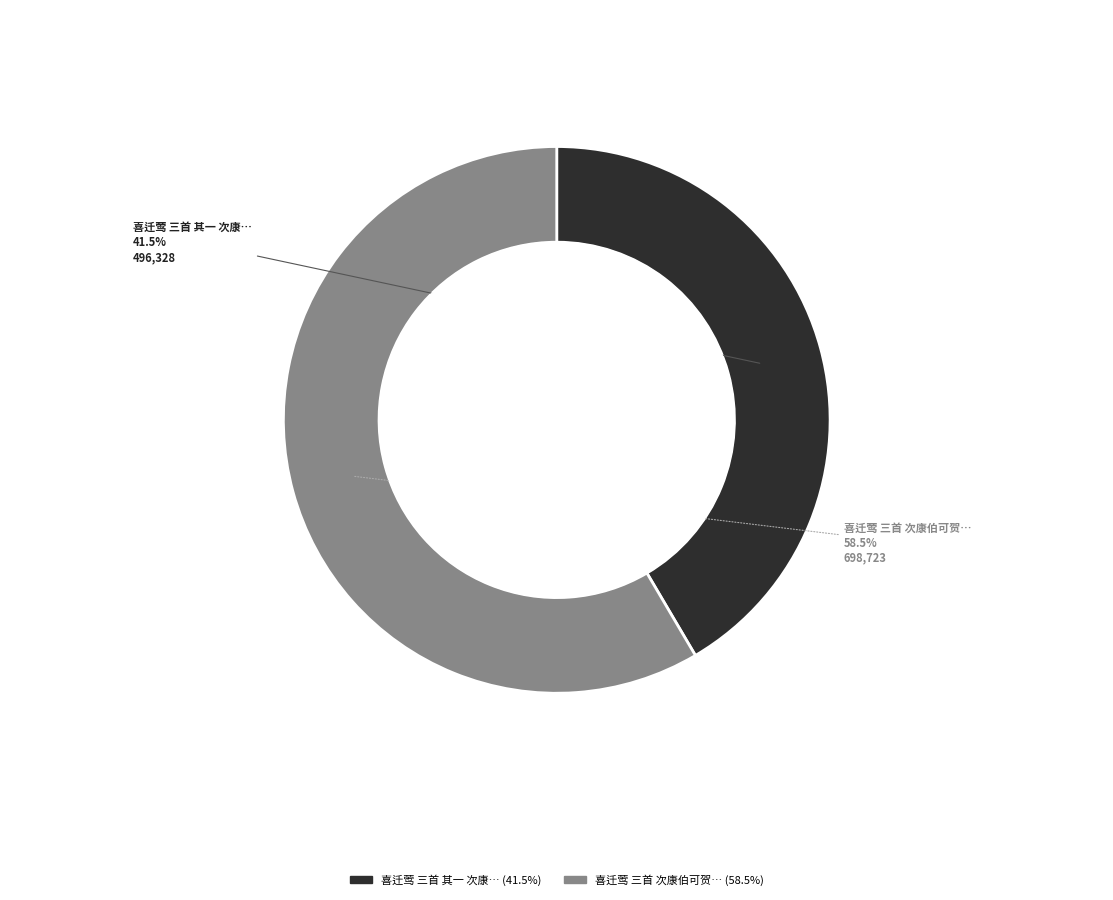

Is there a majority slice in this chart?

Yes